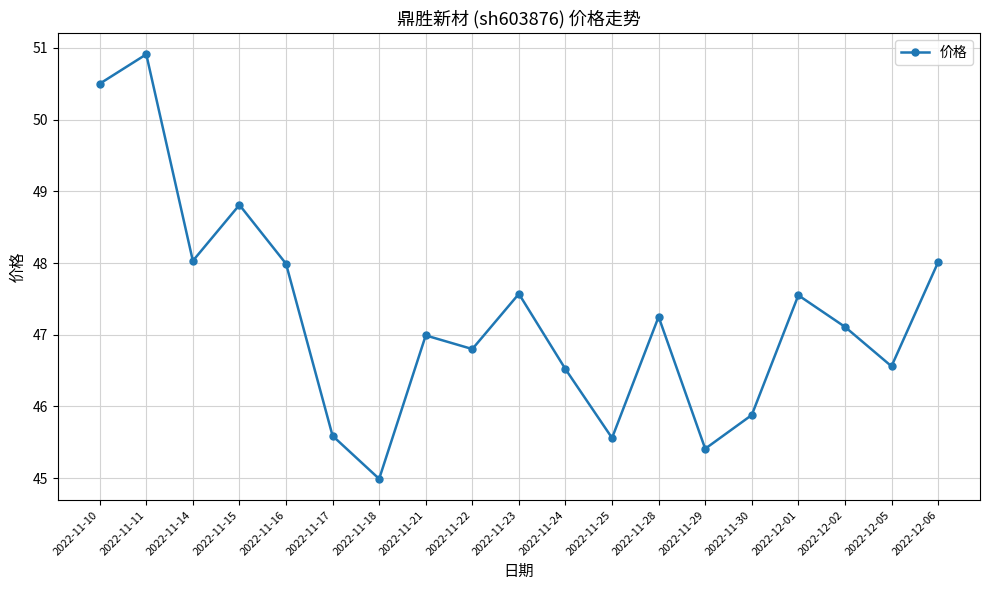

Does the chart have visible grid lines?

Yes